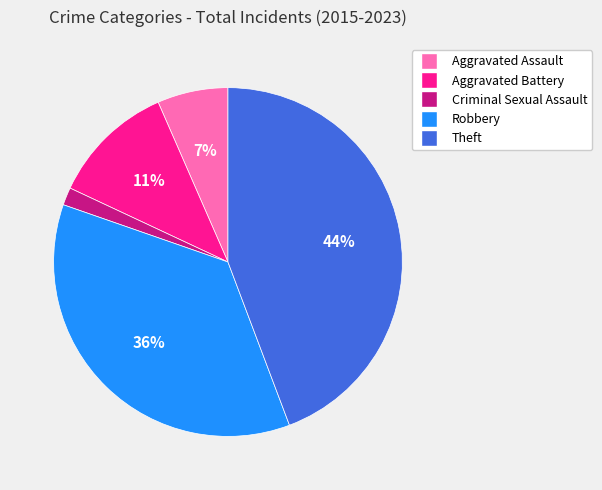

Does Aggravated Assault represent more than half of the total?

No